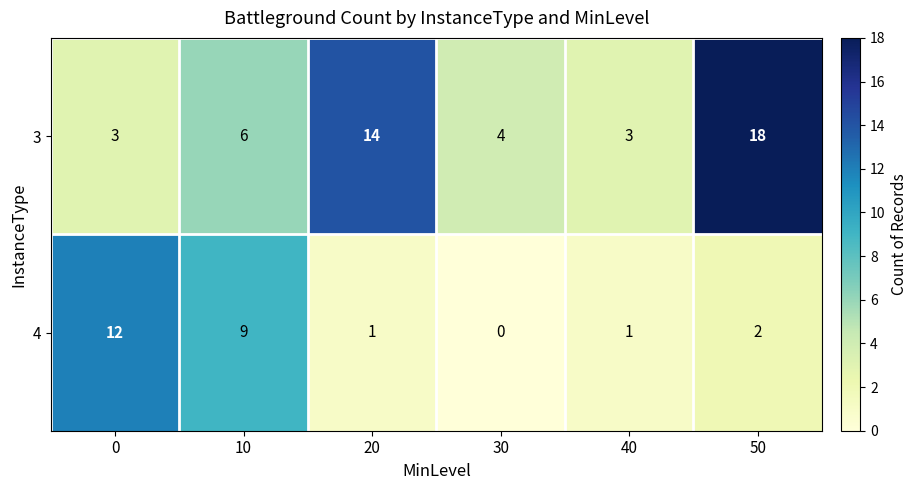

Is it true that 4 equals 0 at 20?

False